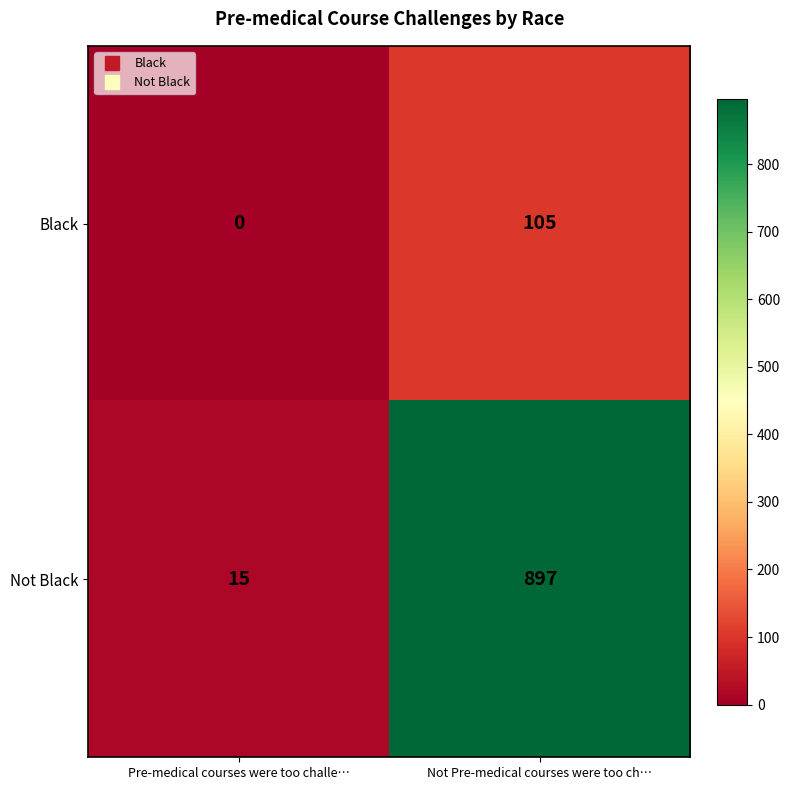

At which label is Not Black closest to 456?

Pre-medical courses were too challe…